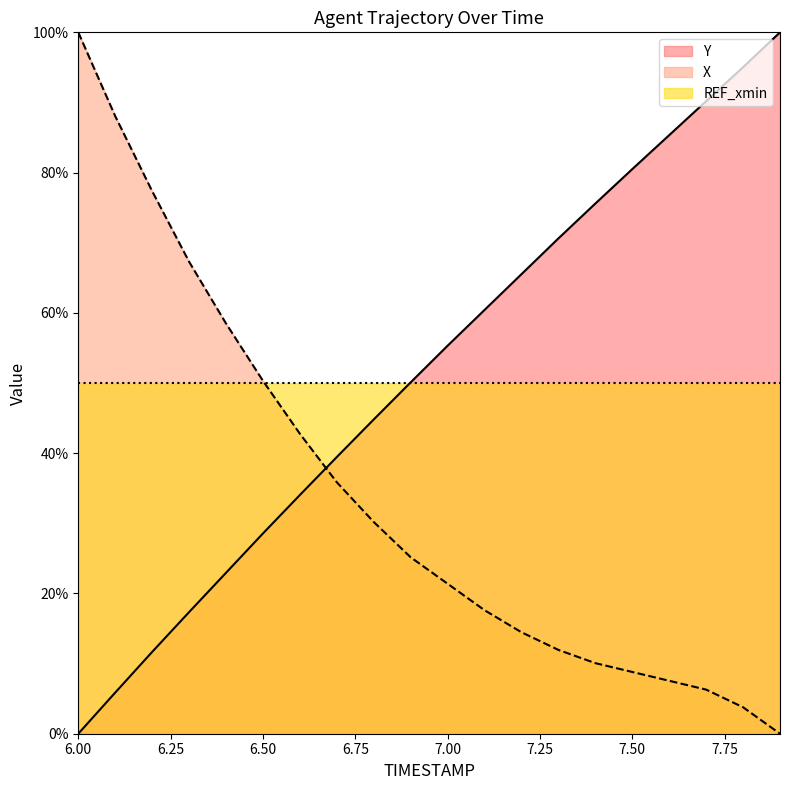

Does the chart display data point markers on the line(s)?

No